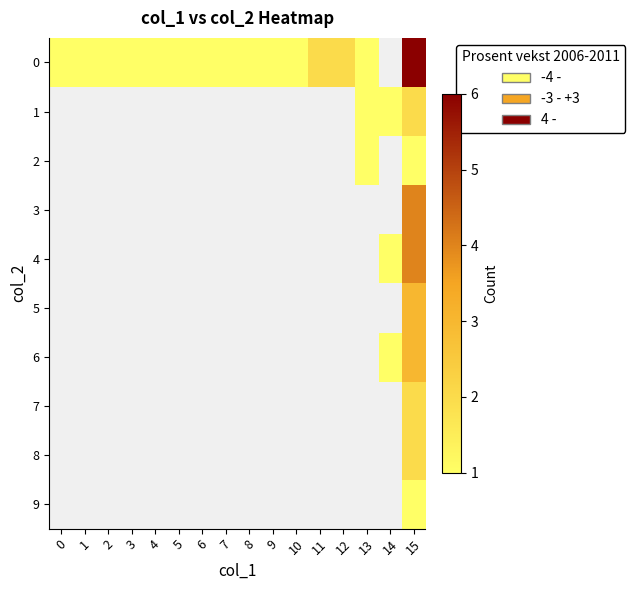

Which series changed the most between 6 and 11?

row_0